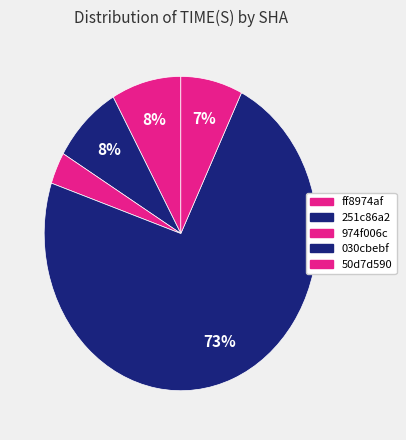

Count the number of slices in the pie.

5